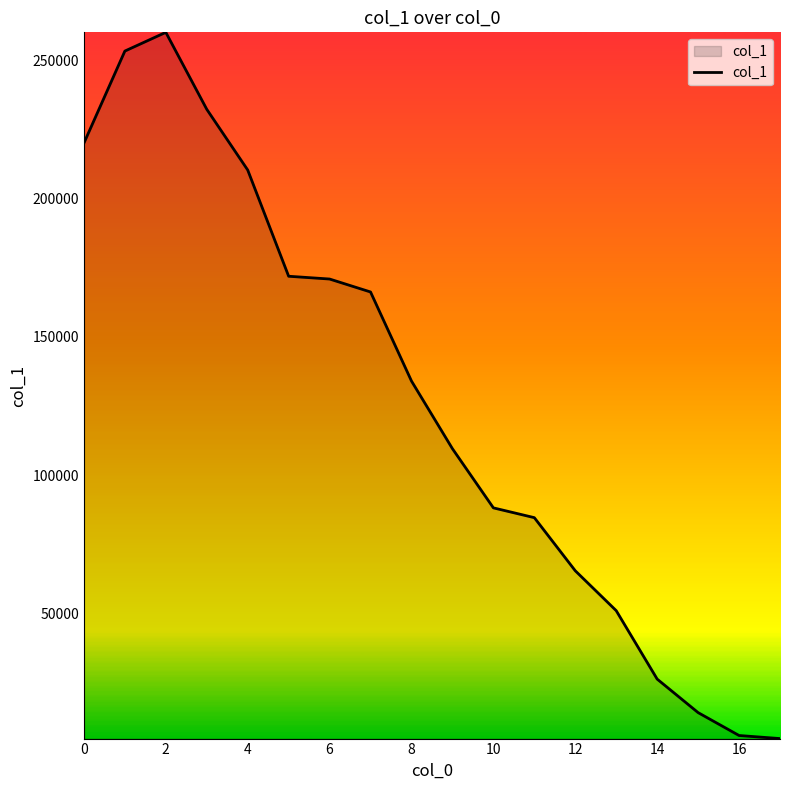

What is the difference between the maximum and minimum values?

255545